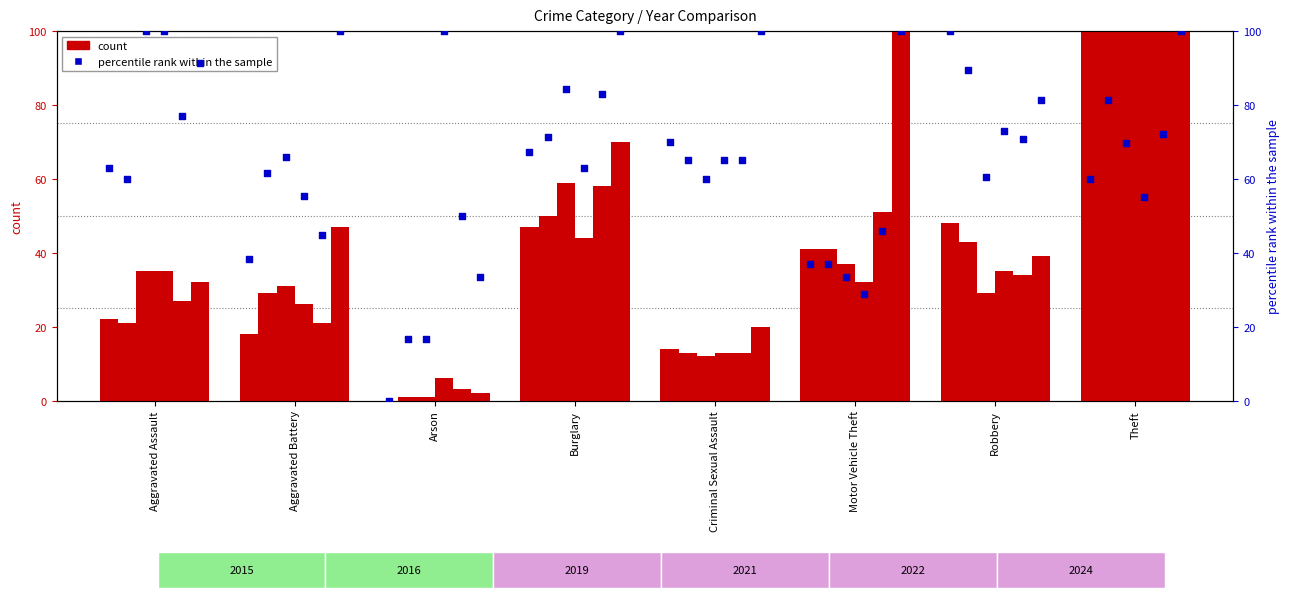

Is the value of 2019 at Aggravated Battery greater than the value of 2016 at Aggravated Assault?

Yes